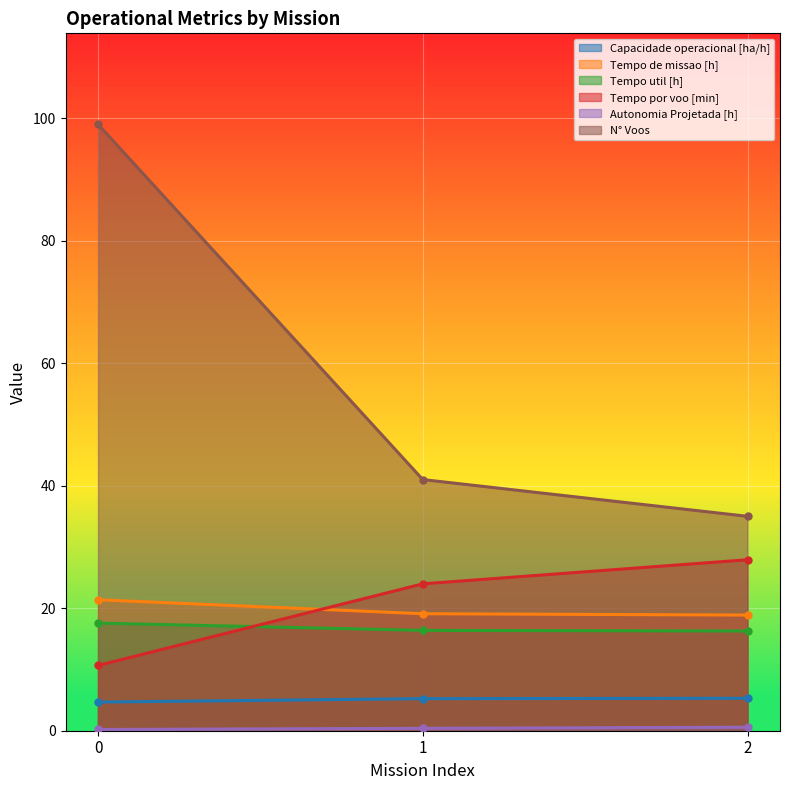

At which label does N° Voos reach its minimum?

2